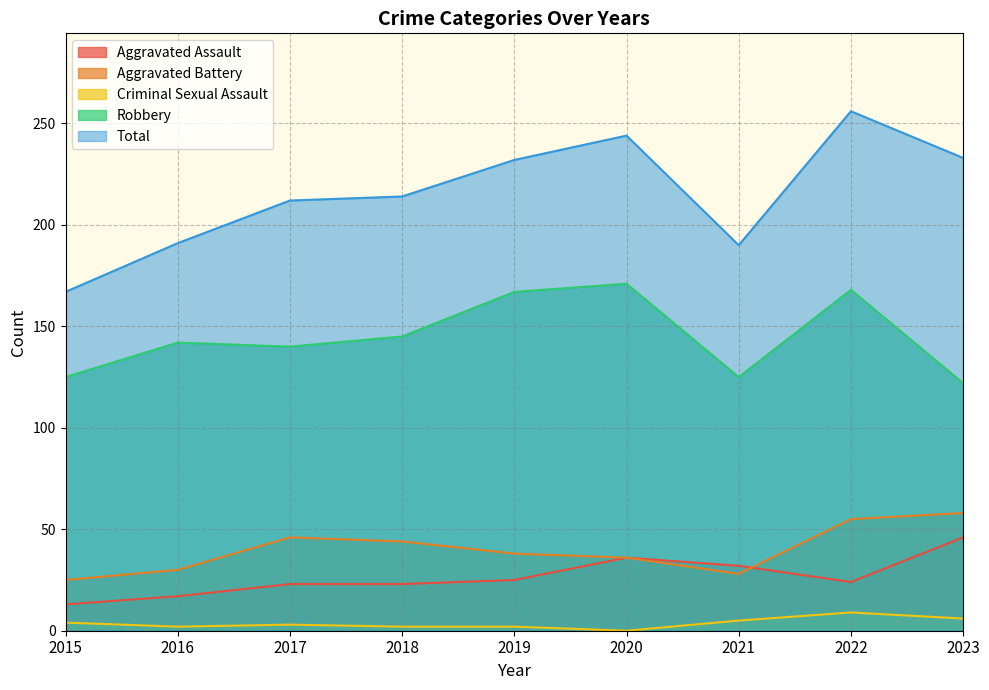

True or false: Criminal Sexual Assault and Total cross at least once.

False